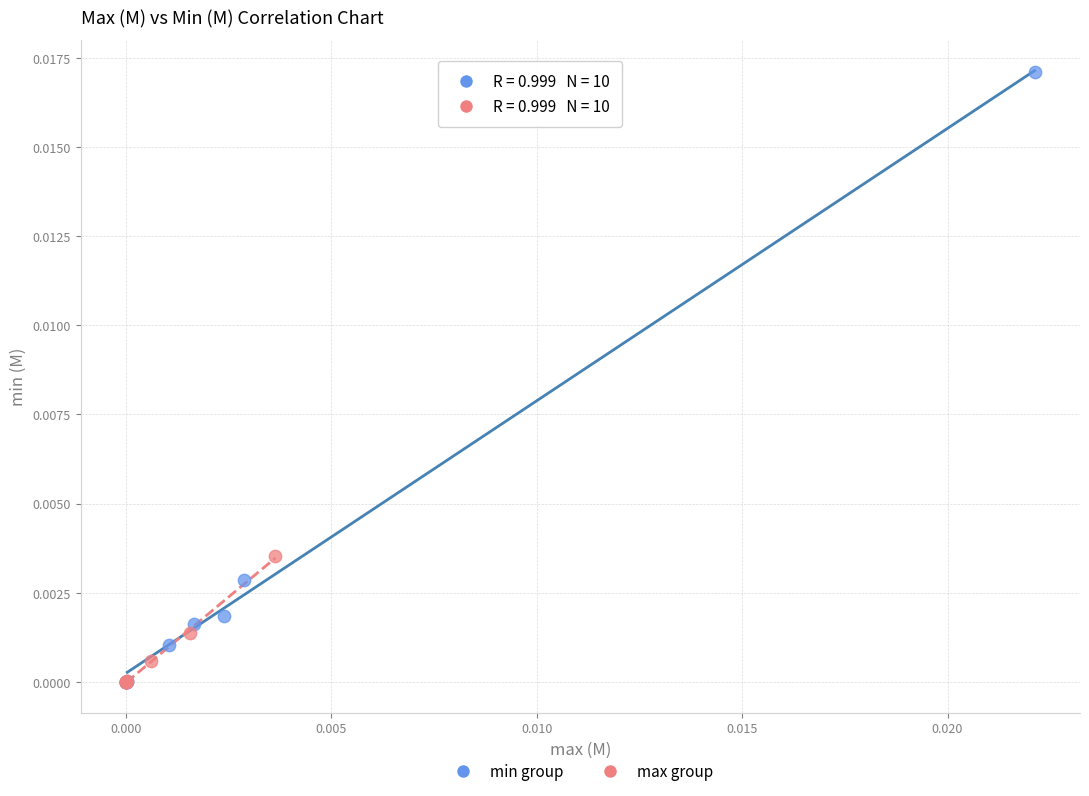

What are all the series names shown in the legend?

min group, max group